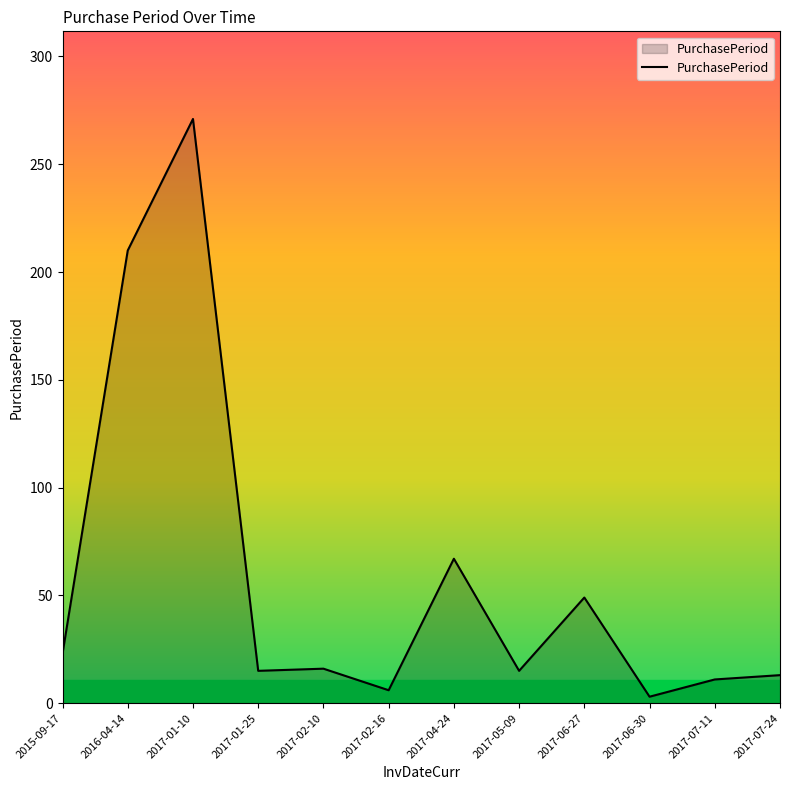

At which label does the data first exceed 16?

2015-09-17